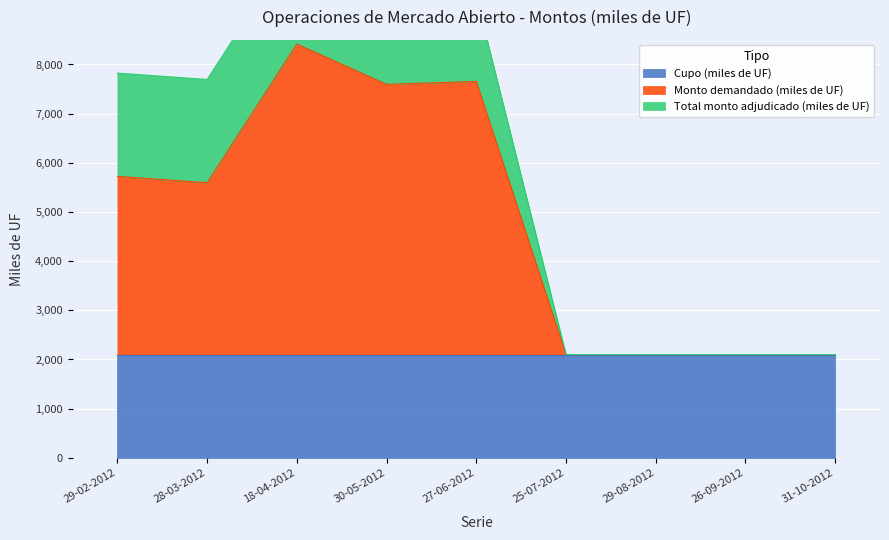

True or false: Total monto adjudicado (miles de UF) and Cupo (miles de UF) cross at least once.

False